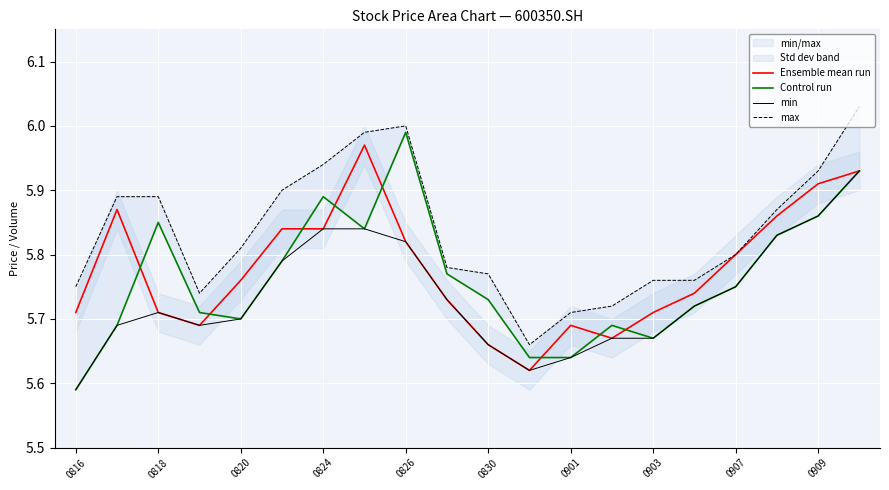

What is the sum of all Control run values?

115.3